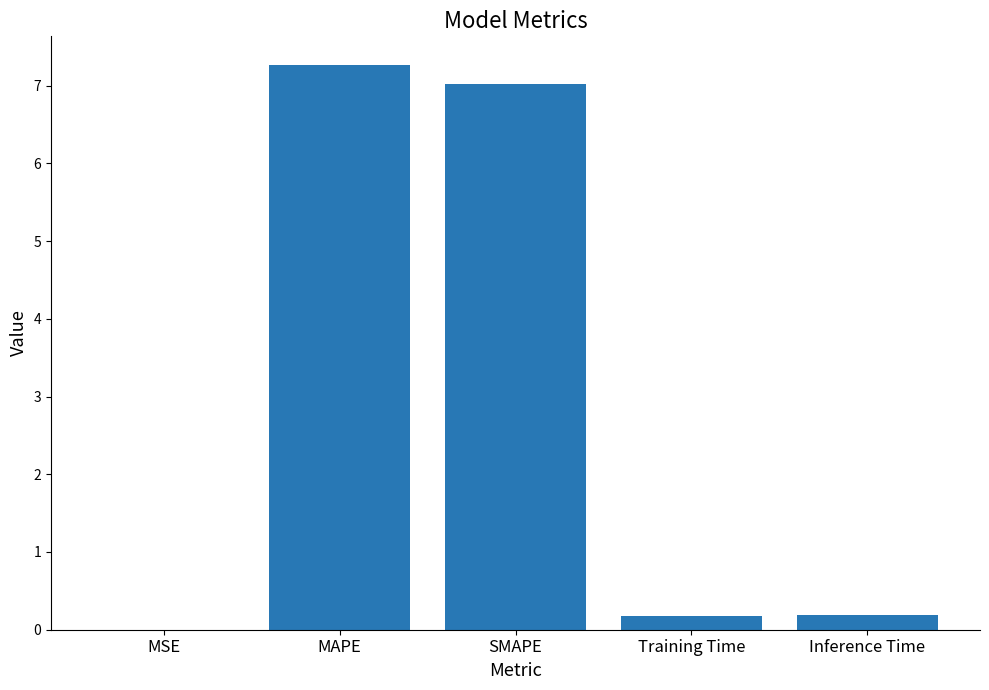

What is the maximum value shown in the chart?

7.3